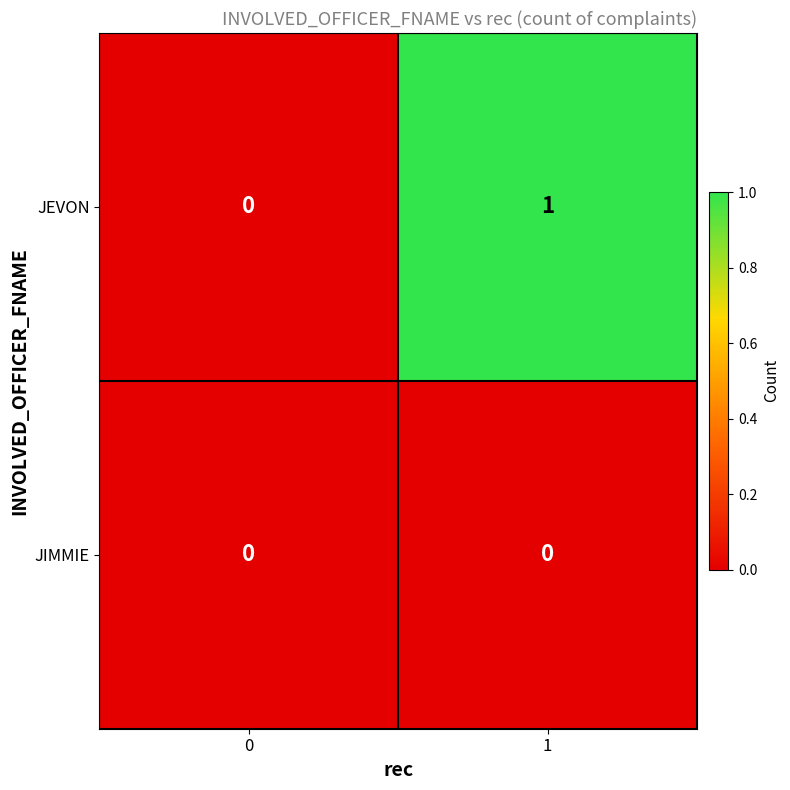

Is the value of JIMMIE at 1 greater than the value of JEVON at 1?

No